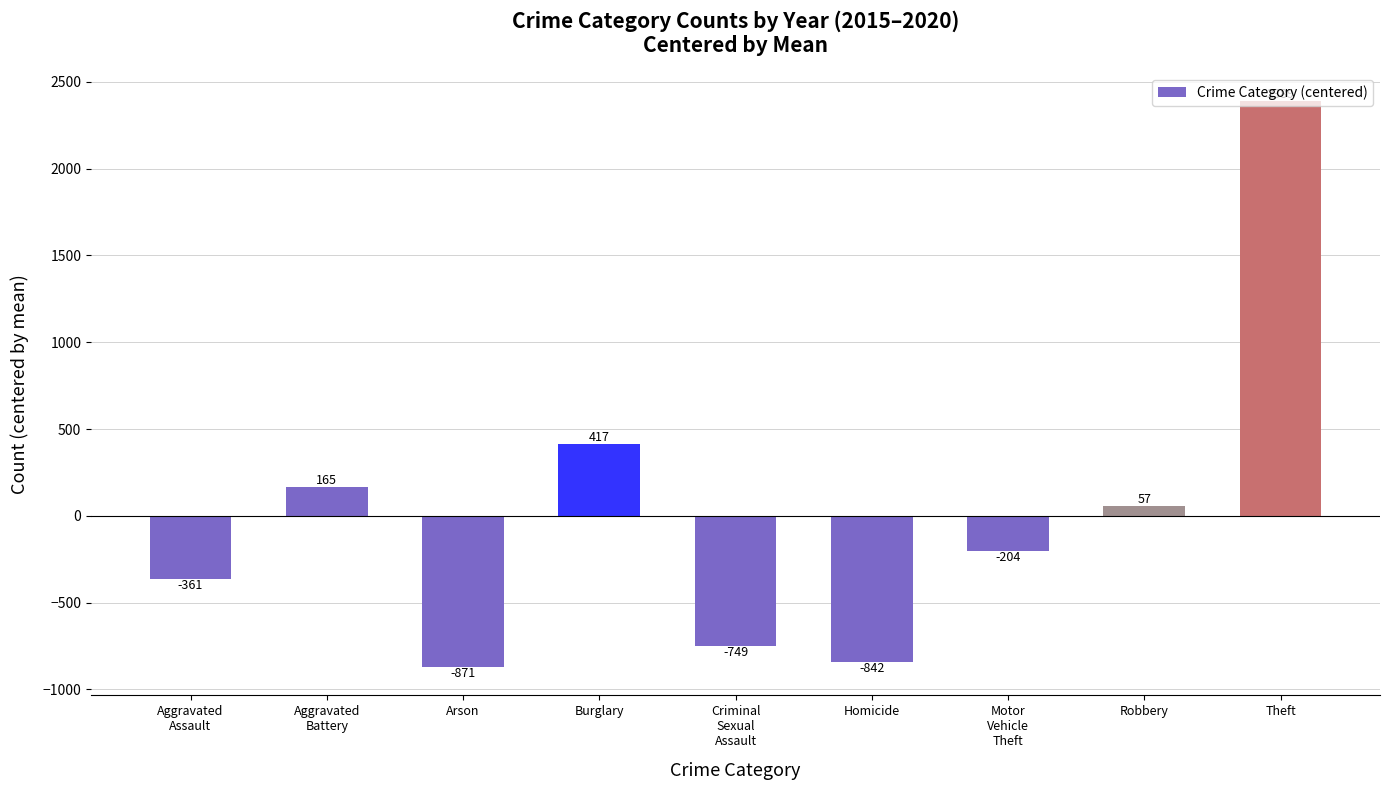

Which category has the highest value across all series?

Theft